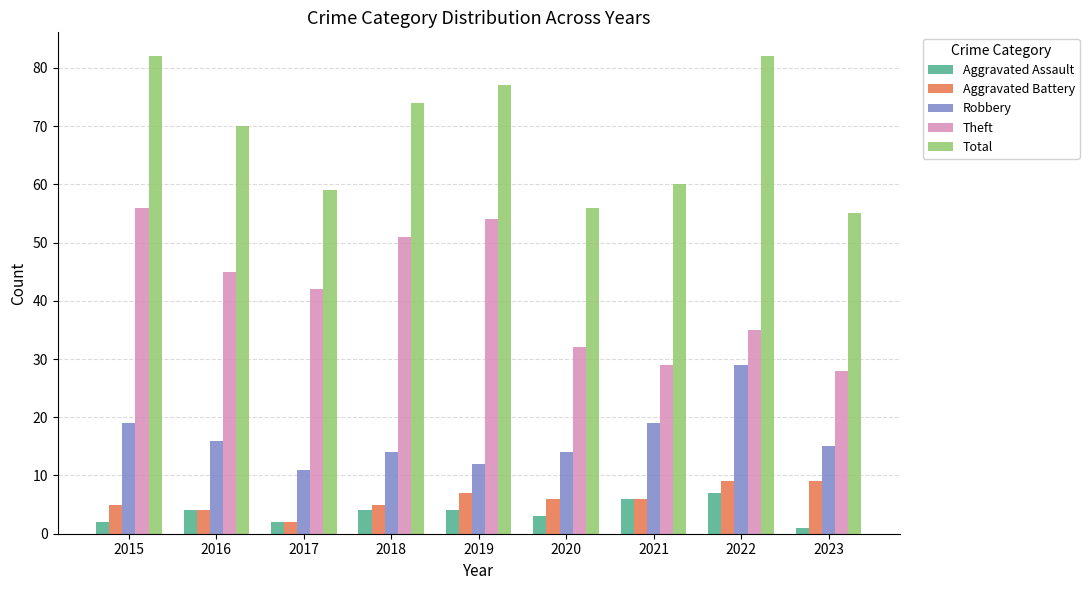

Which series changed the most between 2016 and 2020?

Total